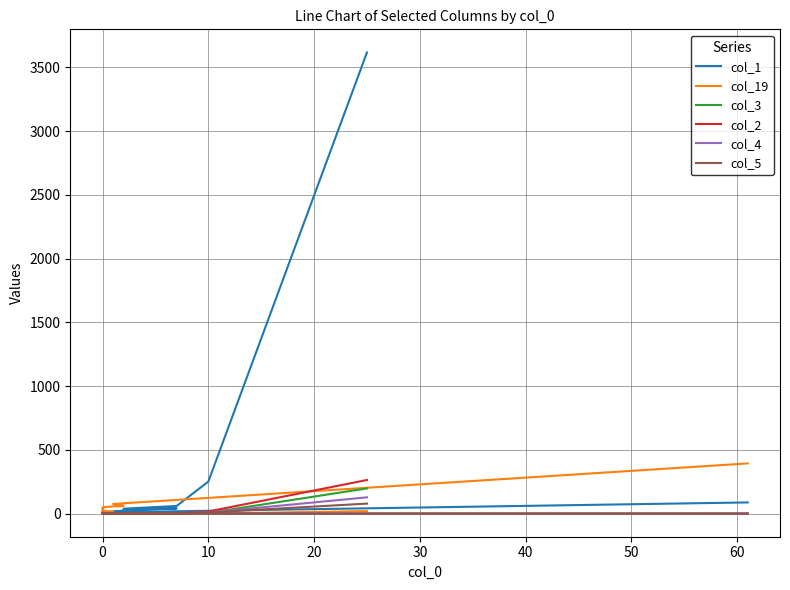

List the series in order of their peak value, highest first.

col_1, col_19, col_2, col_3, col_4, col_5